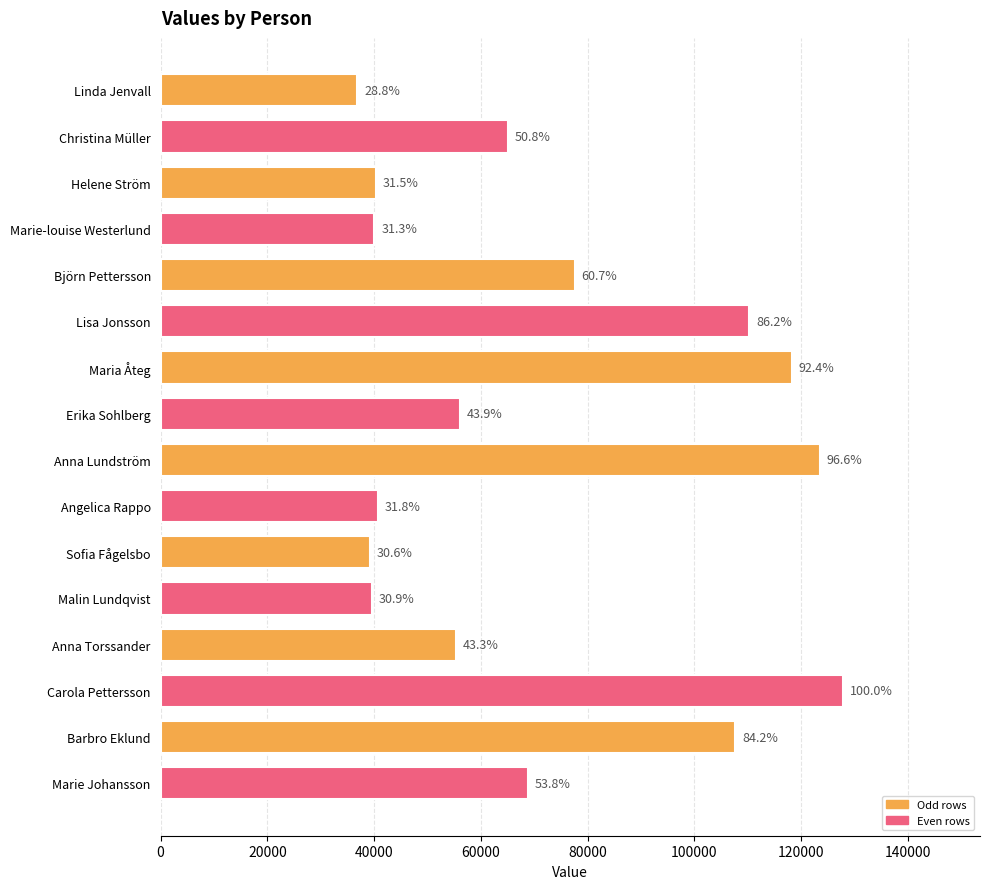

How many bars are there in total?

16